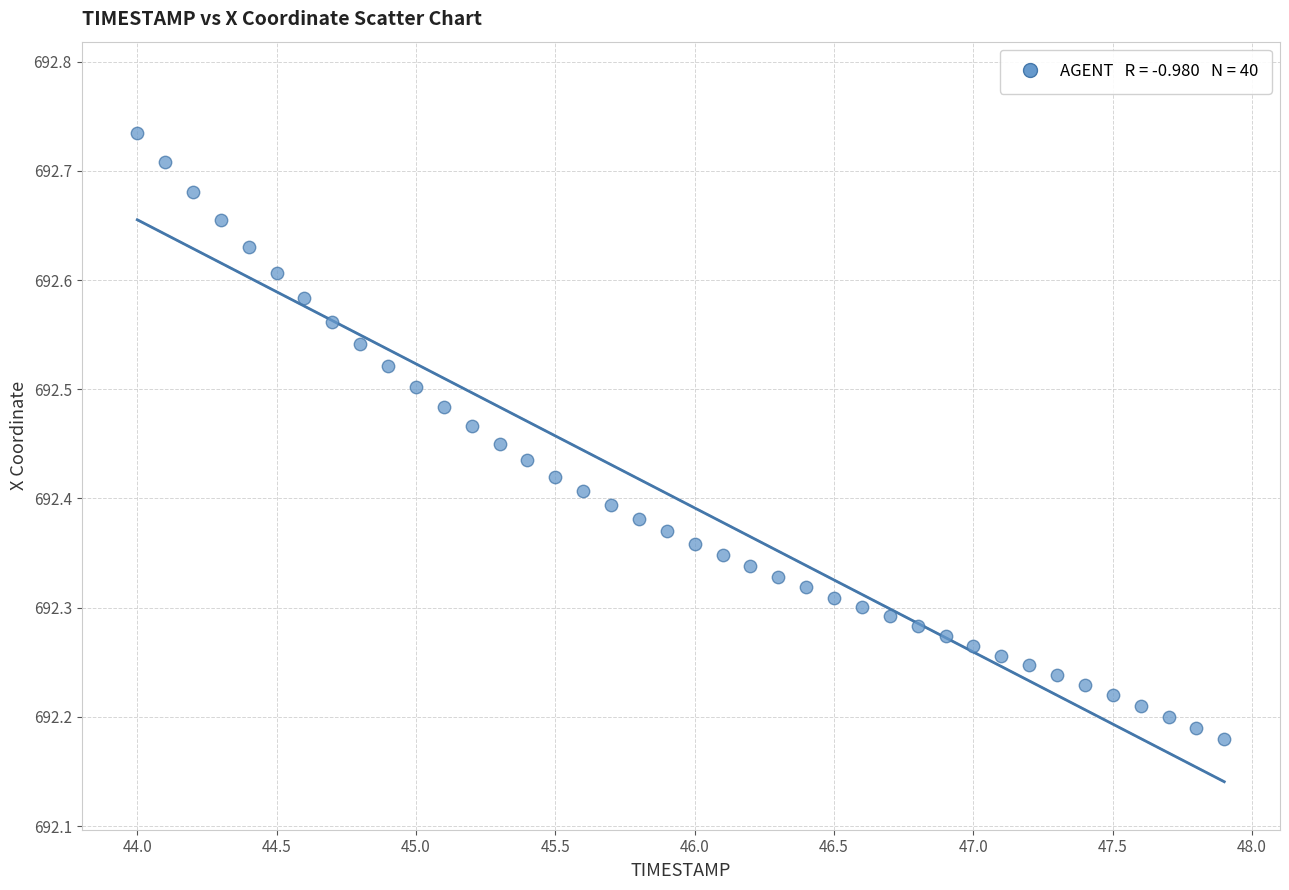

What is the range of Y values (max minus min)?

0.6